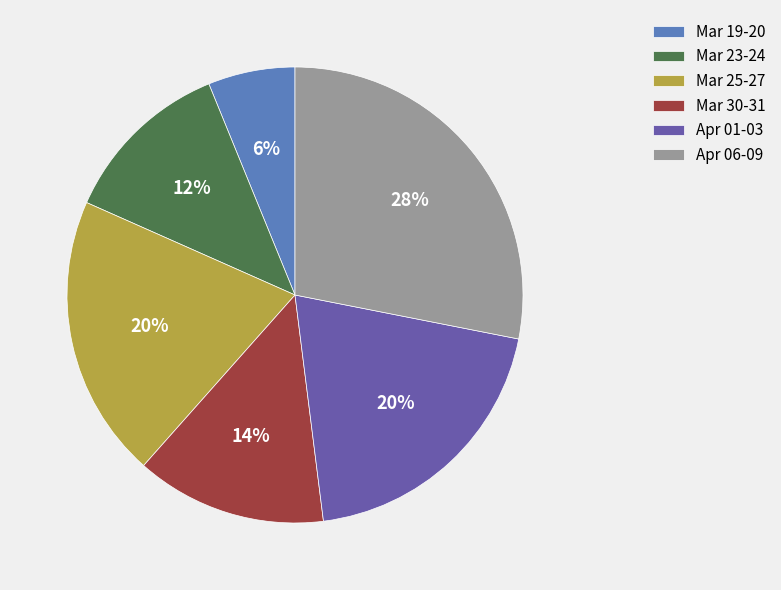

How many segments does this pie chart have?

6